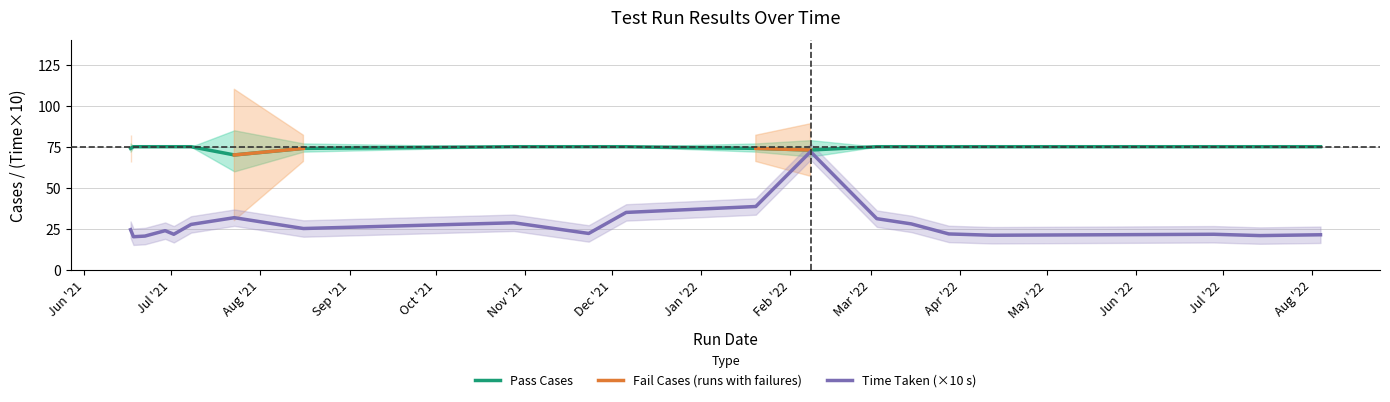

True or false: Pass Cases and Time Taken (×10 s) intersect in this chart.

False